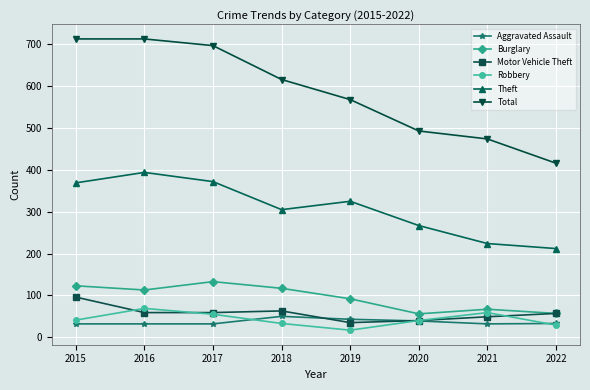

At which category does Burglary reach its first local valley?

2016